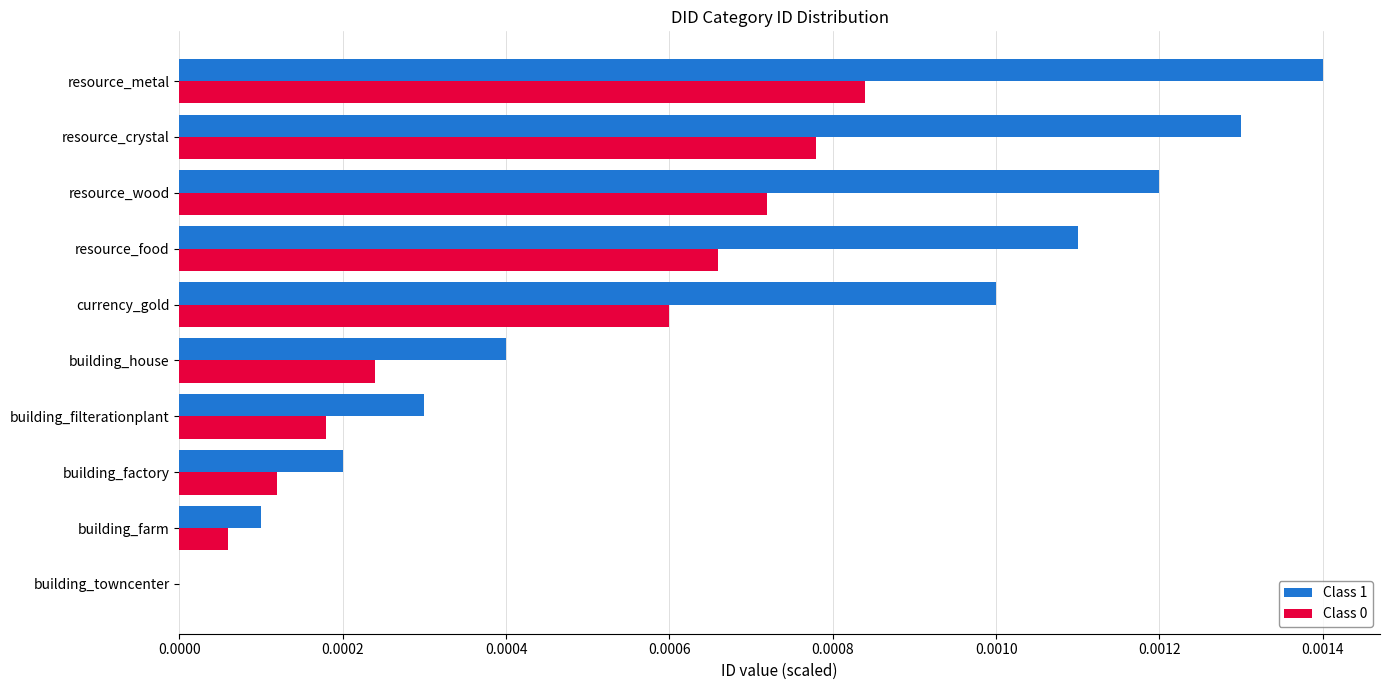

Is the value of Class 0 at resource_wood greater than the value of Class 1 at building_towncenter?

Yes